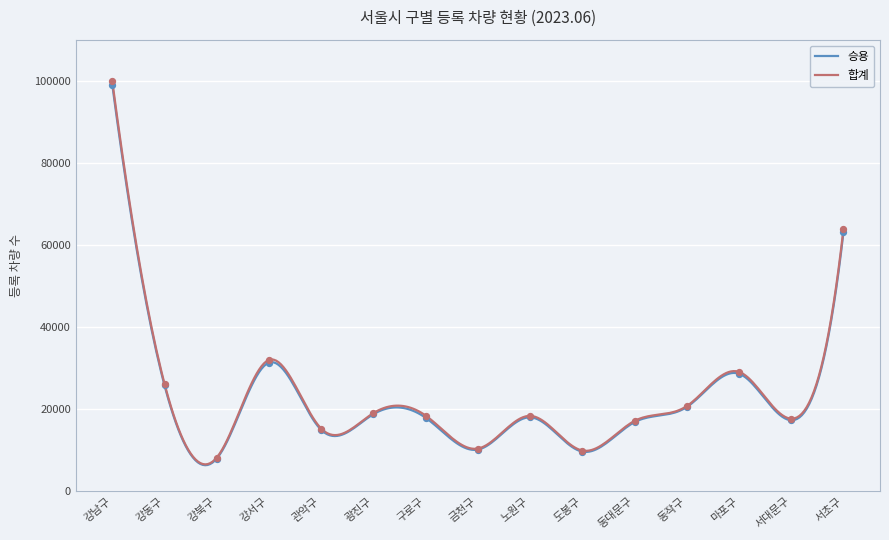

Which series has the largest total across all categories?

합계